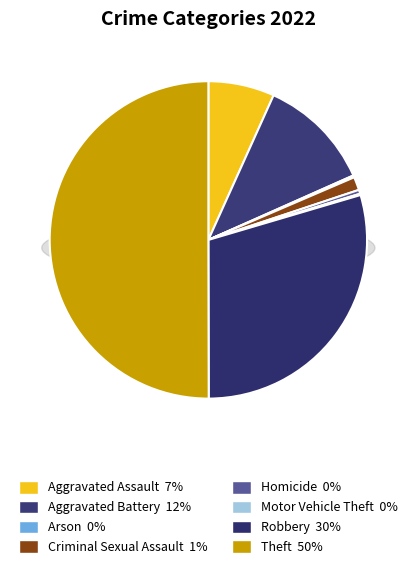

The Motor Vehicle Theft slice represents 1% of the pie. True or false?

False